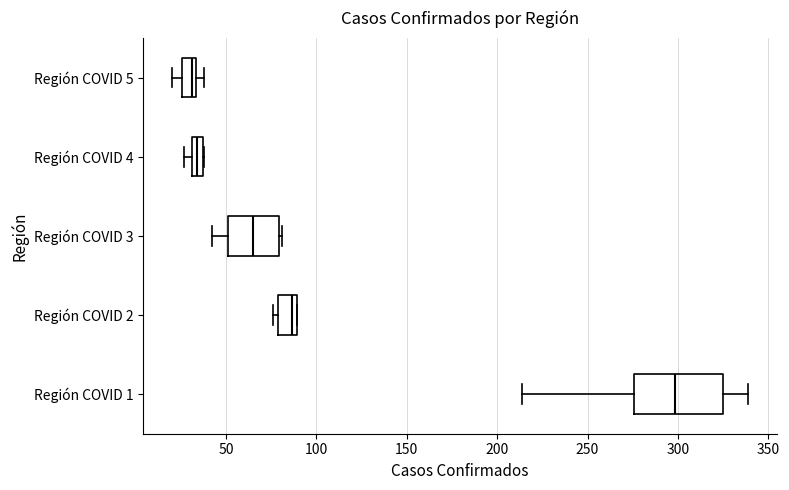

Comparing the boxes themselves (not the whiskers), which one is the widest?

Región COVID 1